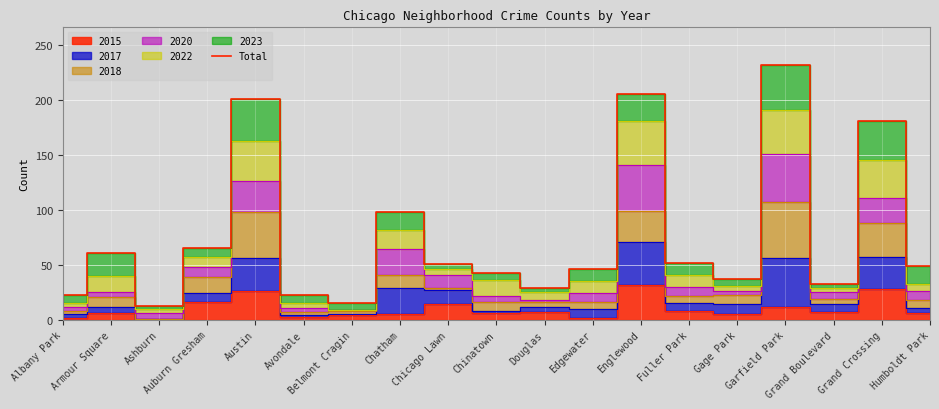

What is the approximate value at Grand Crossing, to the nearest 5?

180